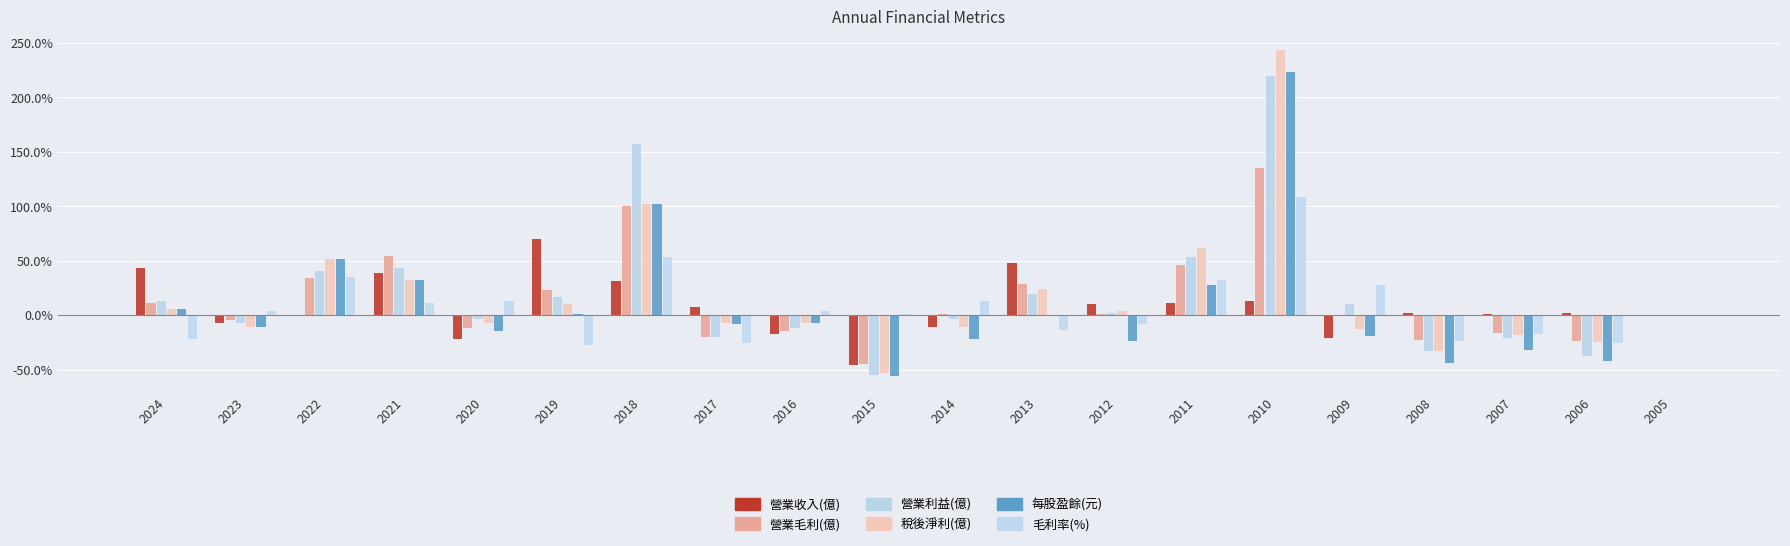

Where does the 營業收入(億) series first go above 2?

2024